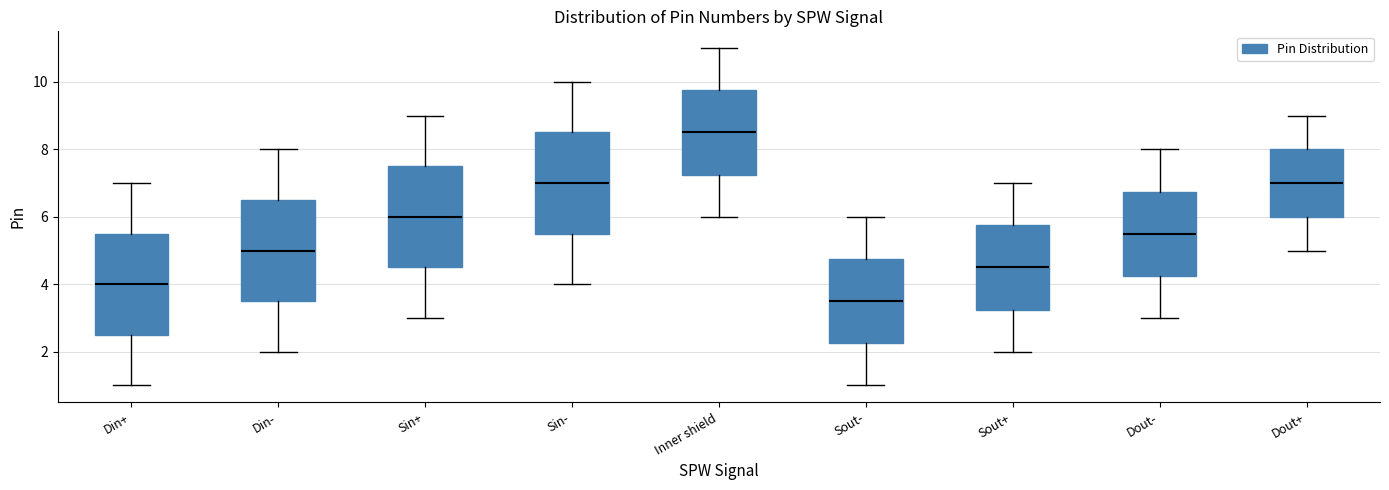

Reading left to right, transcribe this box plot: for each box, give where its median line is, the range the box spans, and where its two whiskers end, as read against the y-axis. The values are not printed on the chart, so give them approximately, as read against the axis.

Din+: median 4.0, box 2.6 to 5.6, whiskers 1.0 to 7.0
Din-: median 5.0, box 3.6 to 6.6, whiskers 2.0 to 8.0
Sin+: median 6.0, box 4.6 to 7.6, whiskers 3.0 to 9.0
Sin-: median 7.0, box 5.6 to 8.6, whiskers 4.0 to 10.0
Inner shield: median 8.6, box 7.2 to 9.8, whiskers 6.0 to 11.0
Sout-: median 3.6, box 2.2 to 4.8, whiskers 1.0 to 6.0
Sout+: median 4.6, box 3.2 to 5.8, whiskers 2.0 to 7.0
Dout-: median 5.6, box 4.2 to 6.8, whiskers 3.0 to 8.0
Dout+: median 7.0, box 6.0 to 8.0, whiskers 5.0 to 9.0